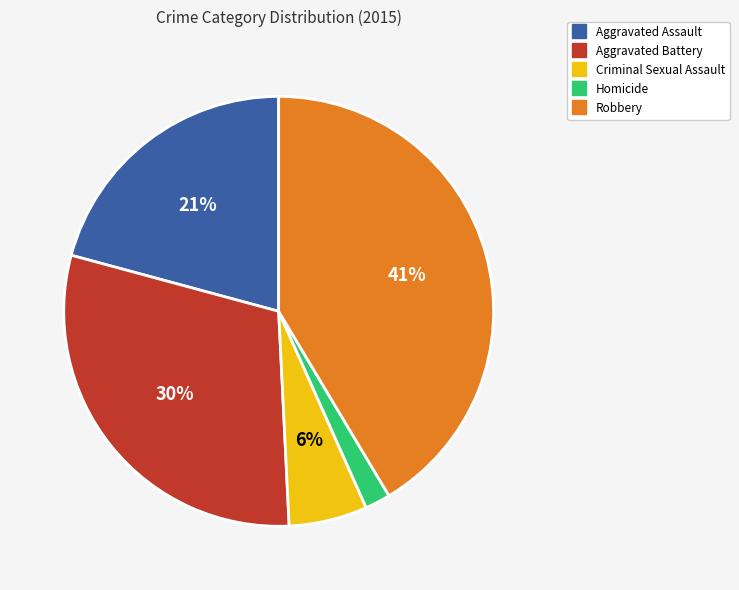

Is it true that Aggravated Battery is 37% of the pie?

False